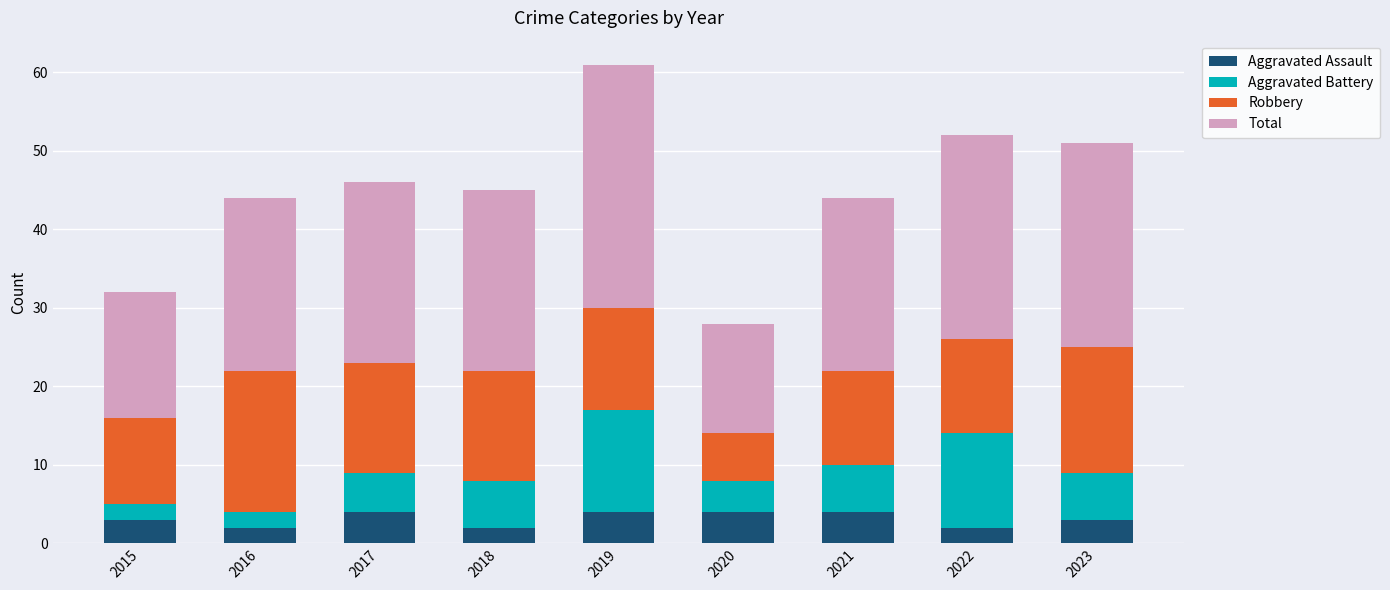

At which category is the sum across all series the highest?

2019